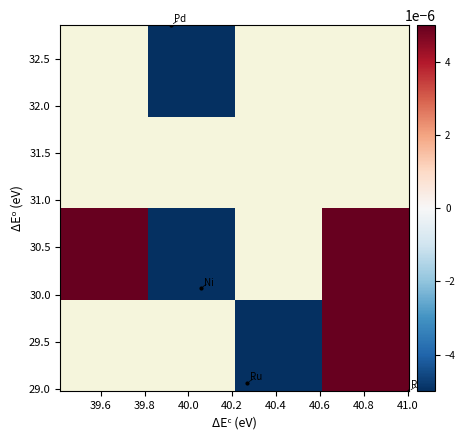

Count the number of categories in the chart.

4